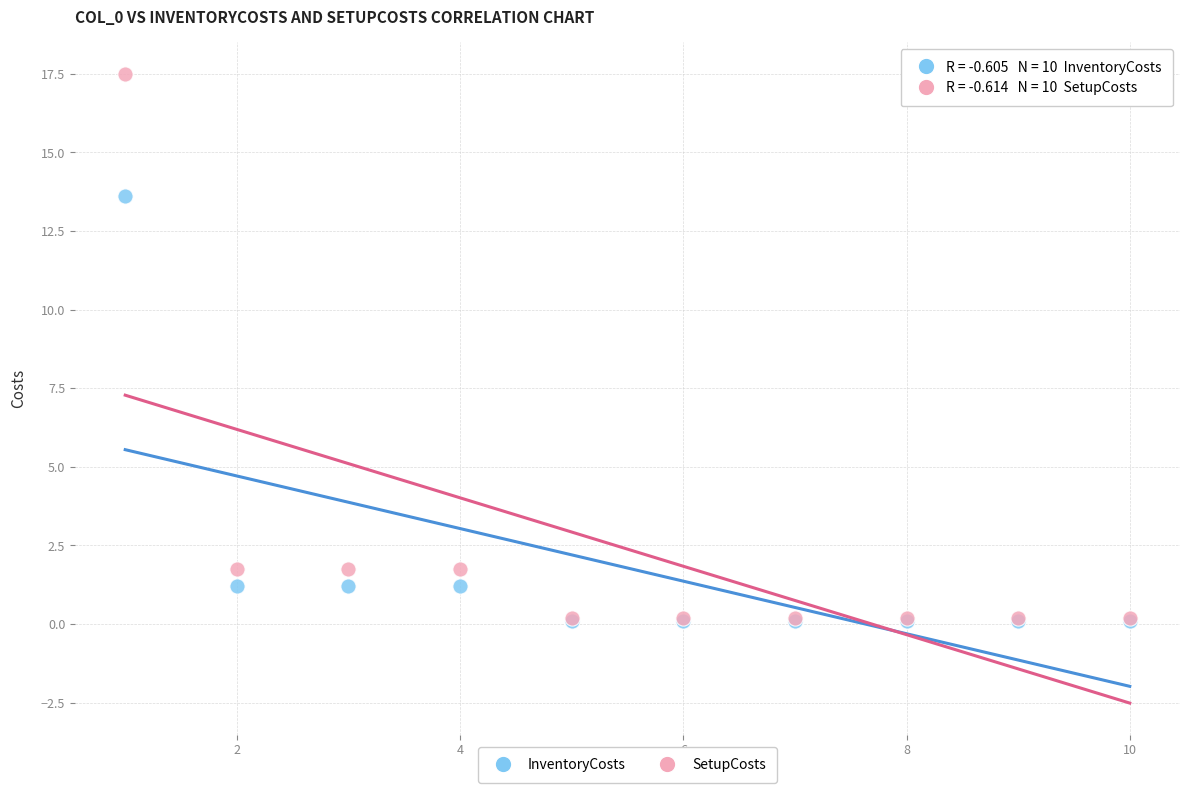

In the SetupCosts series, what Y value is closest to 8?

1.8